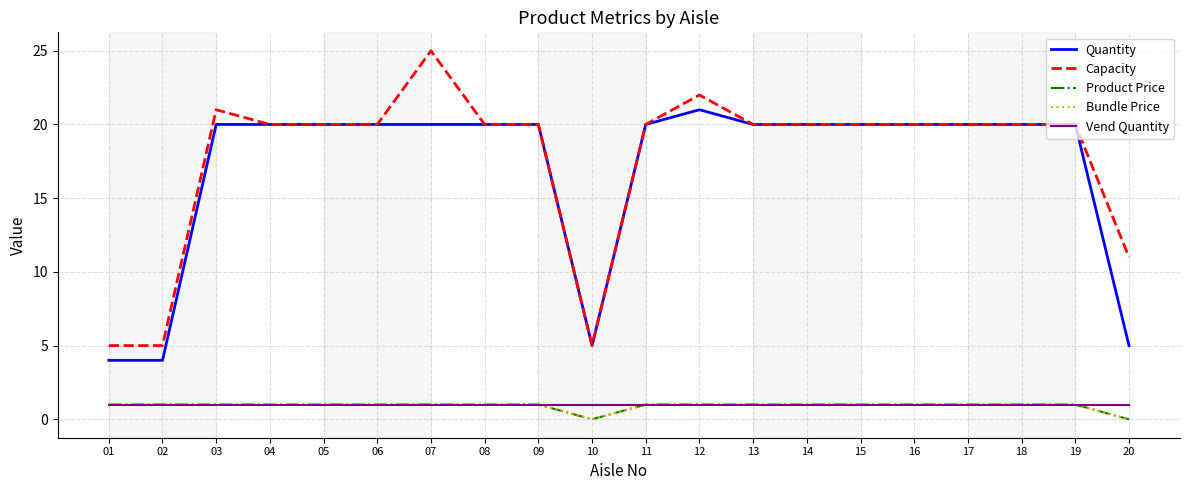

Is this an area chart (filled region under the line)?

No